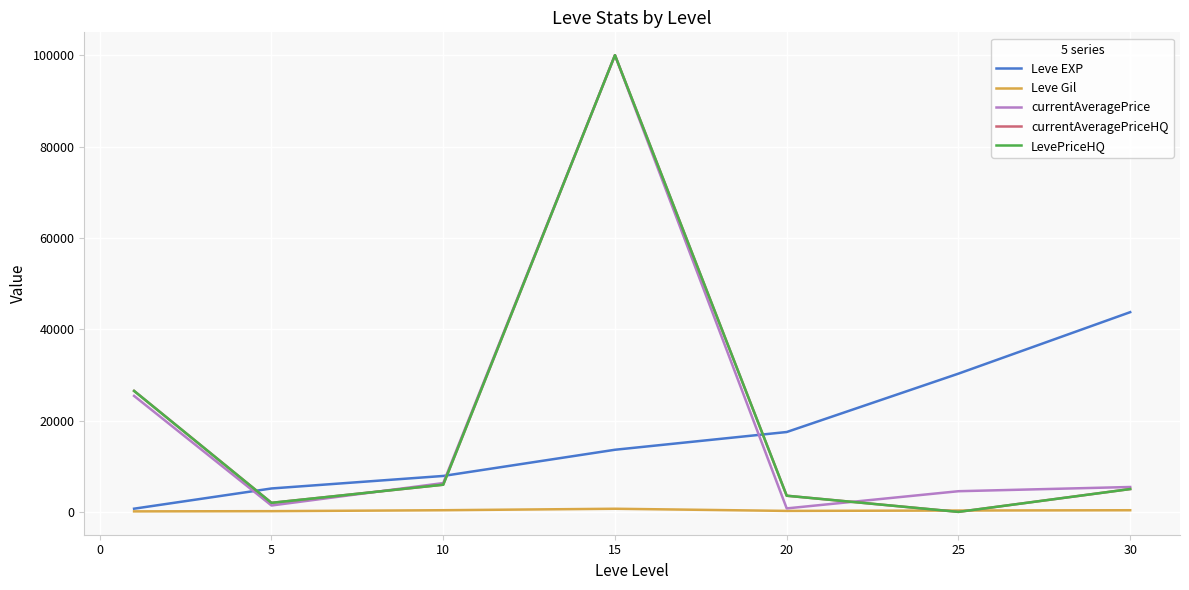

Which series ends up on top after the final intersection of LevePriceHQ and Leve Gil?

LevePriceHQ